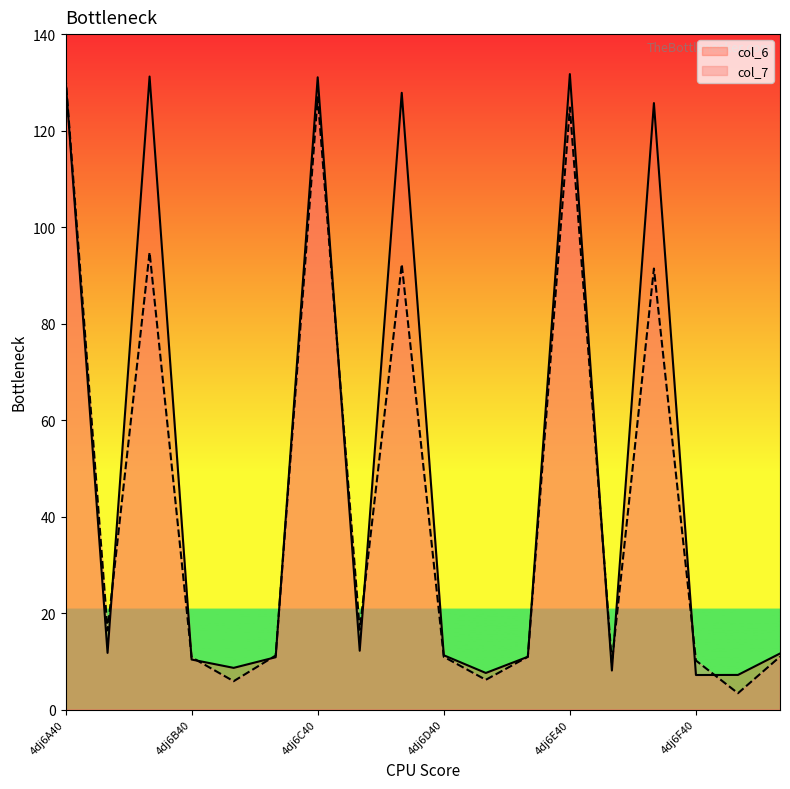

Which category has the highest value in the col_7 series?

4dj6A40